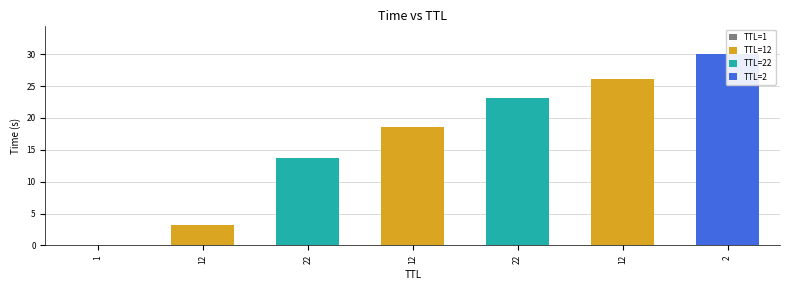

At which category does the chart reach its peak across all series?

2